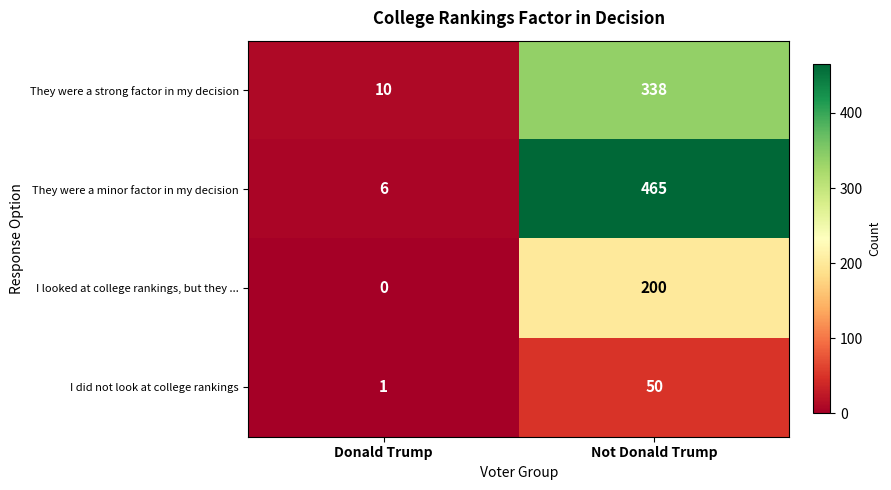

Count the number of data series in this chart.

4